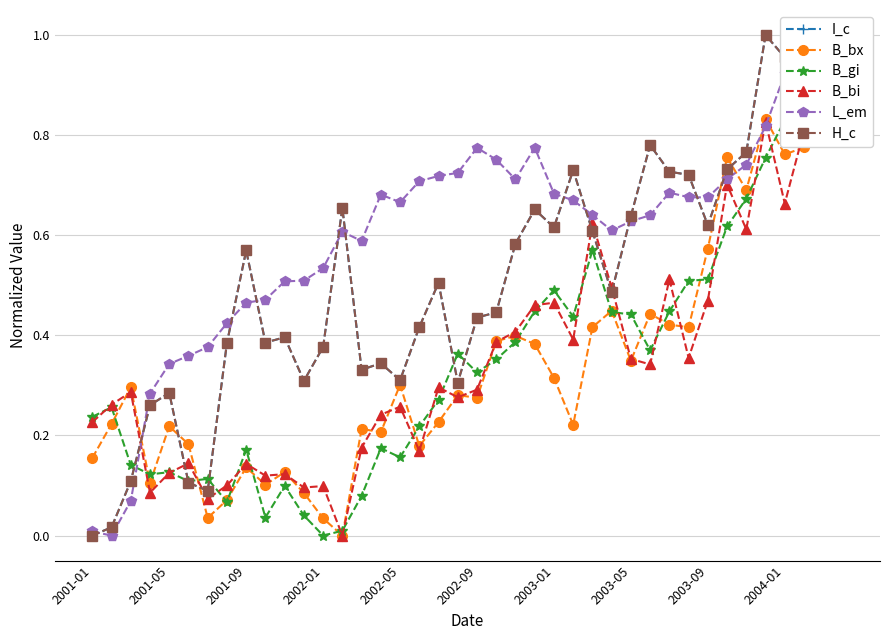

At which category does H_c reach its first local peak?

2001-05